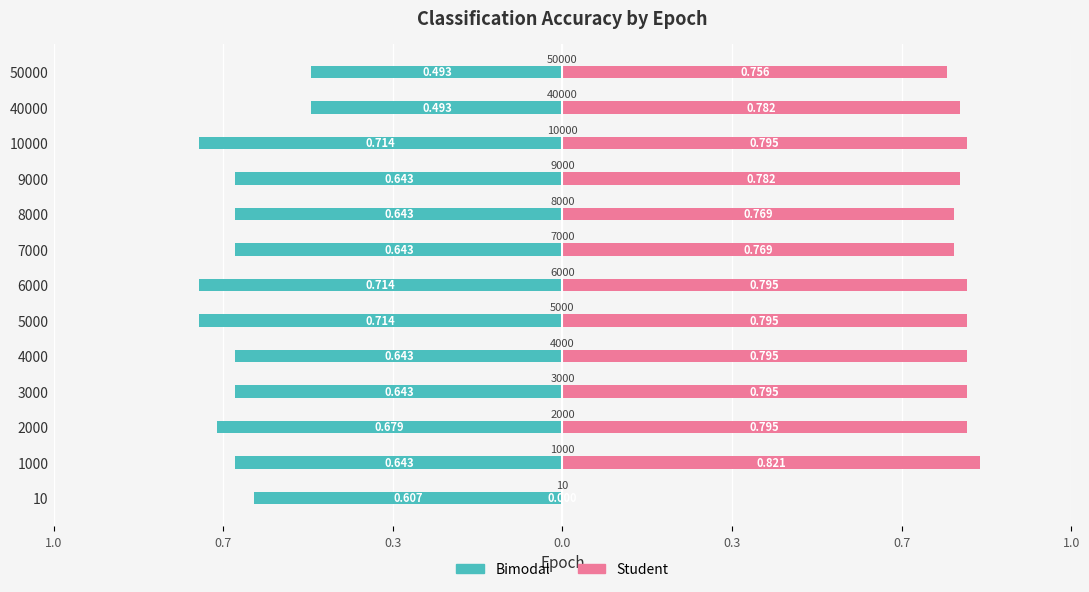

How many distinct data groups are displayed?

2